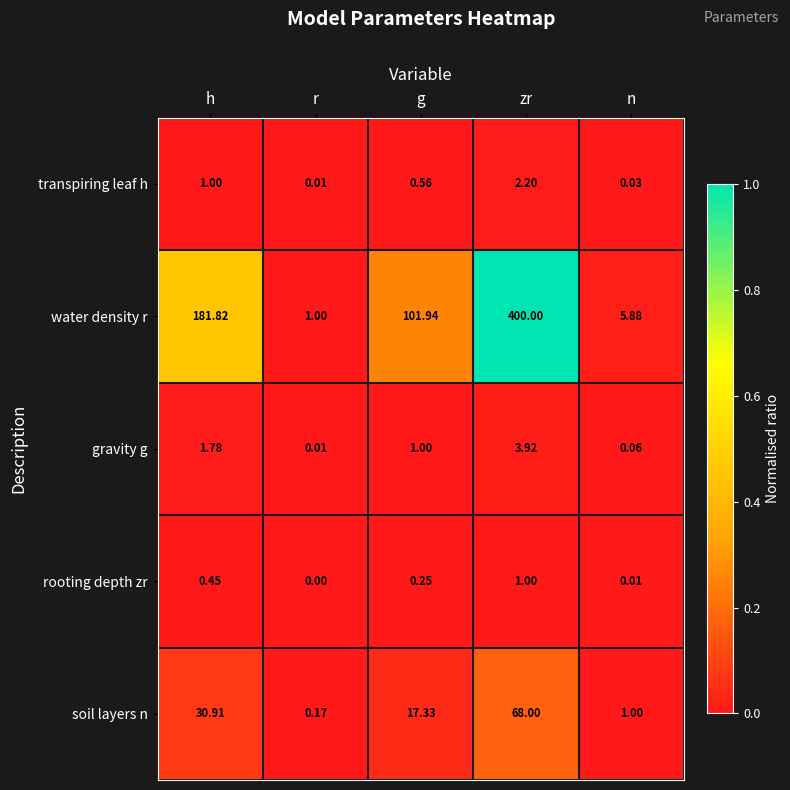

Which label corresponds to the smallest value in the chart?

r